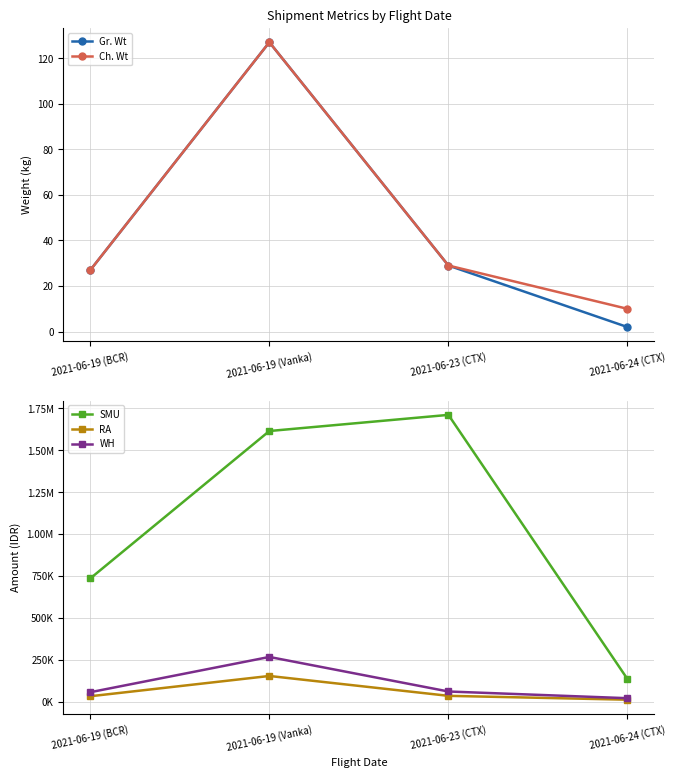

At which category is the sum across all series the highest?

2021-06-19 (Vanka)